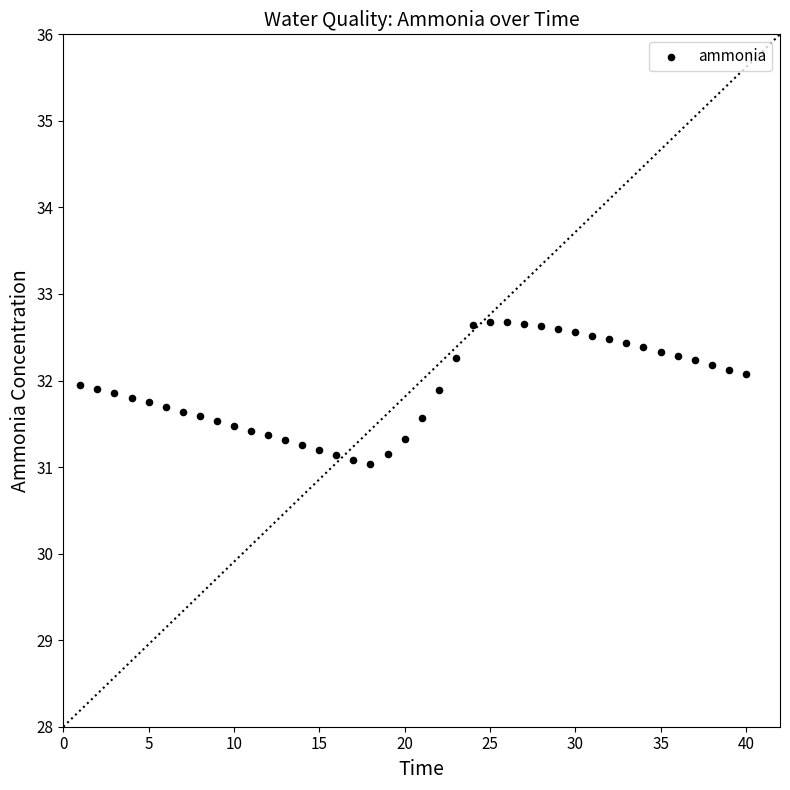

What is the range of X values (max minus min)?

39.0